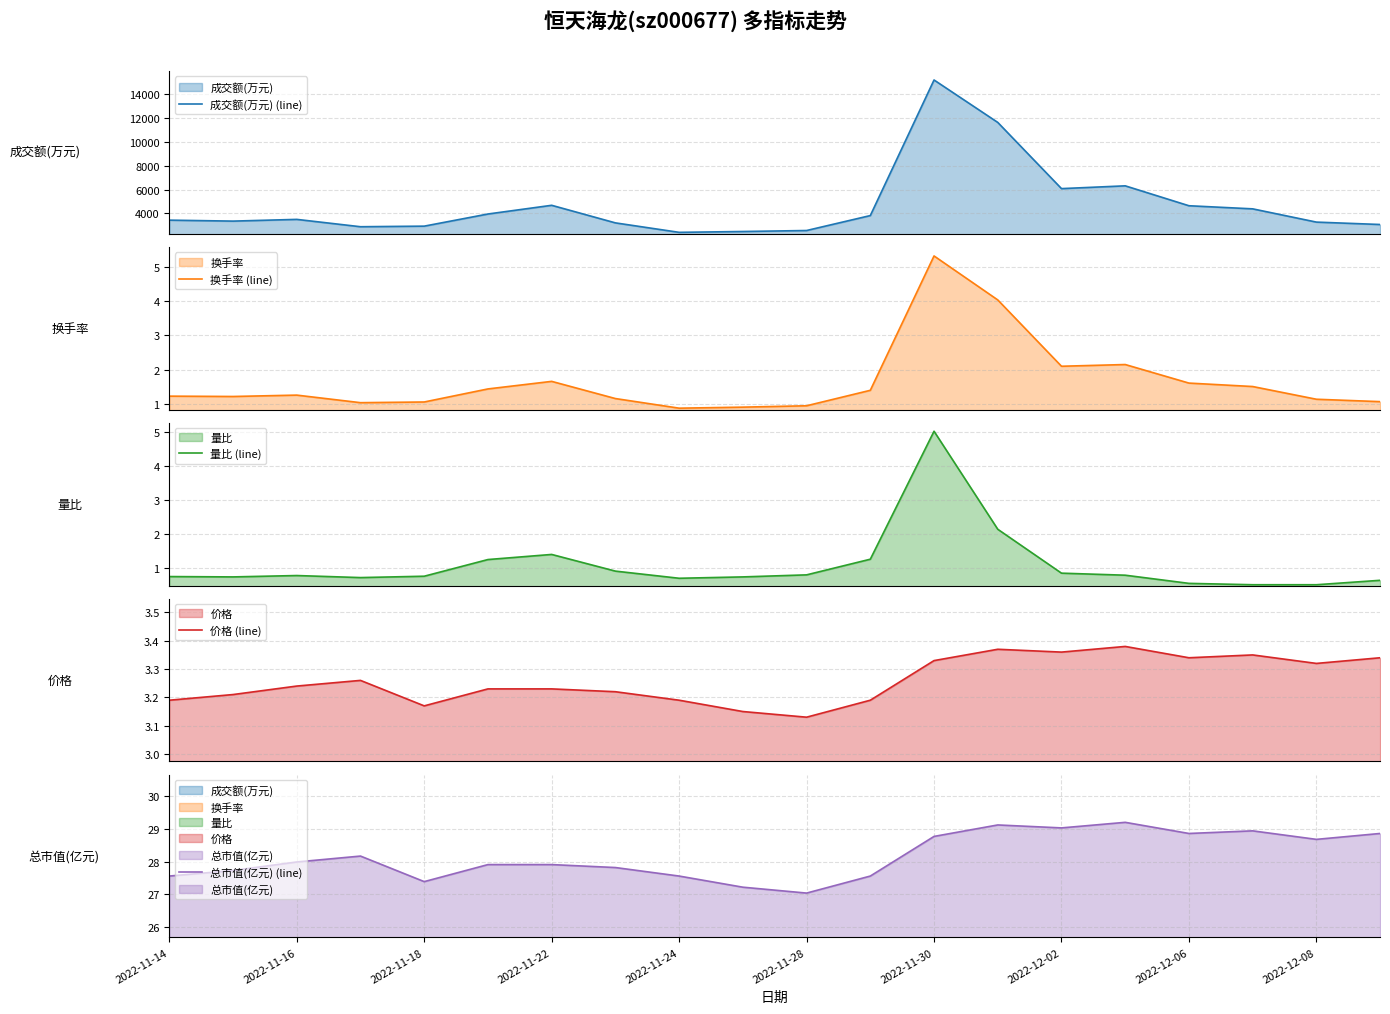

True or false: 总市值(亿元) (line) and 量比 (line) cross at least once.

False